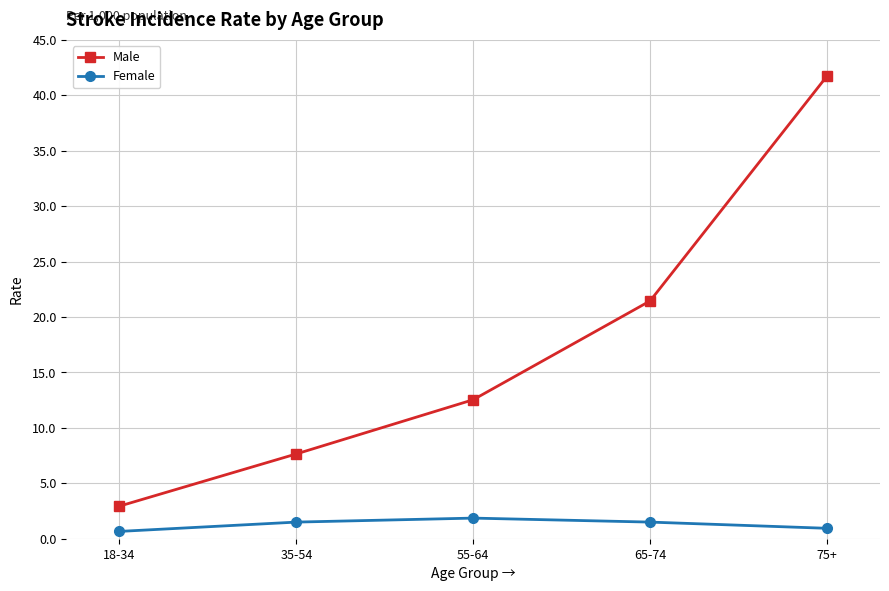

Which series changed the most between 35-54 and 55-64?

Male